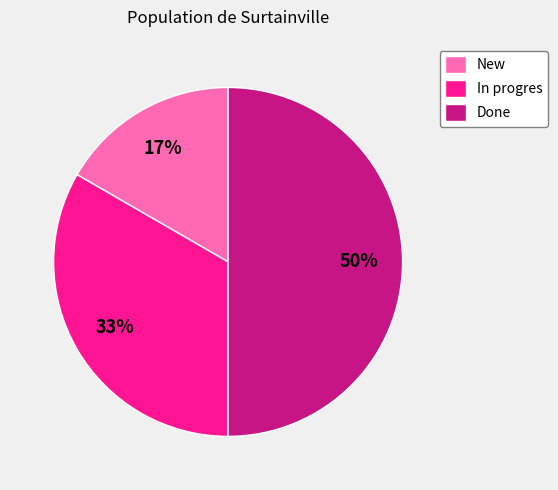

Combined, do New and Done account for over 50%?

Yes